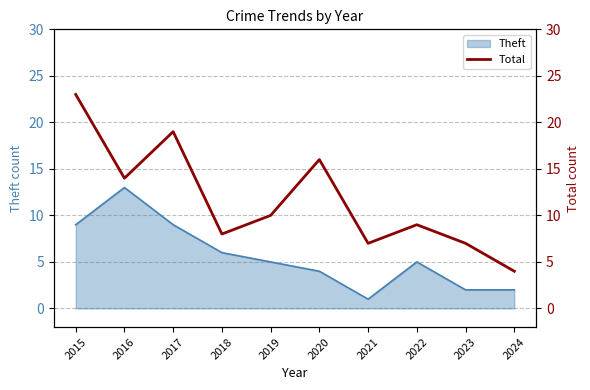

Which has a higher value, 2021 or 2020?

2020